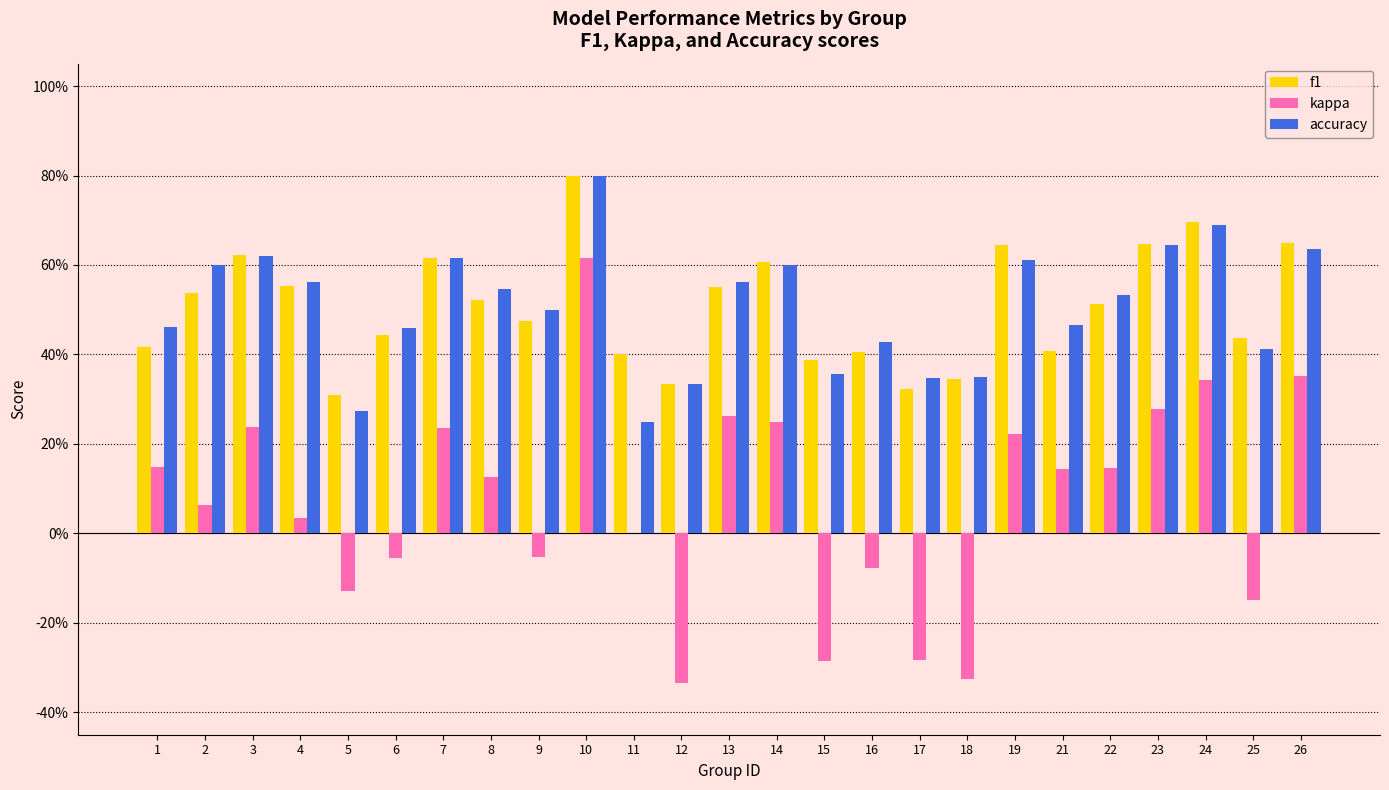

What are all the series names shown in the legend?

f1, kappa, accuracy